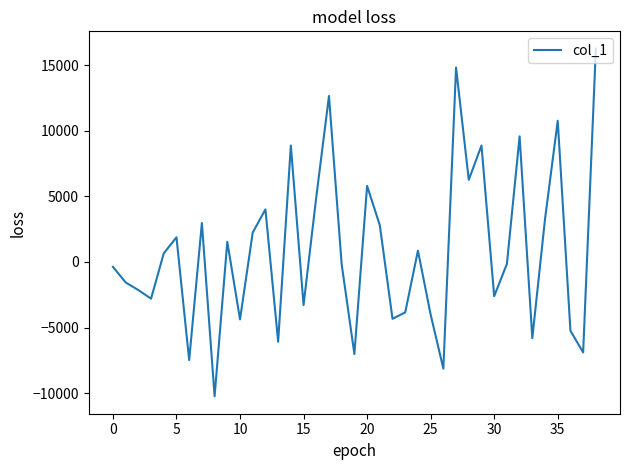

What is the minimum value shown in the chart?

-10252.5